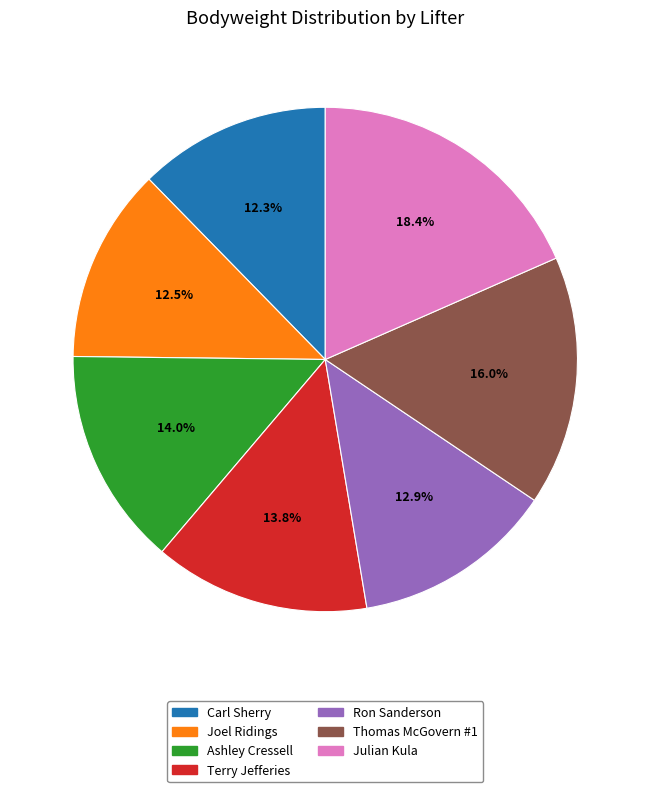

How many slices are in this pie chart?

7